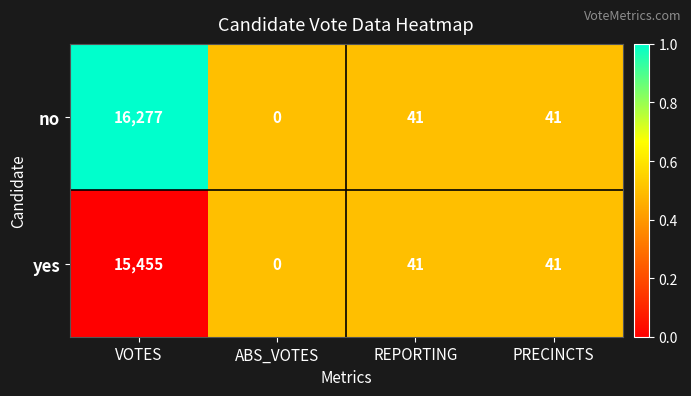

Which series has the widest spread of values?

no